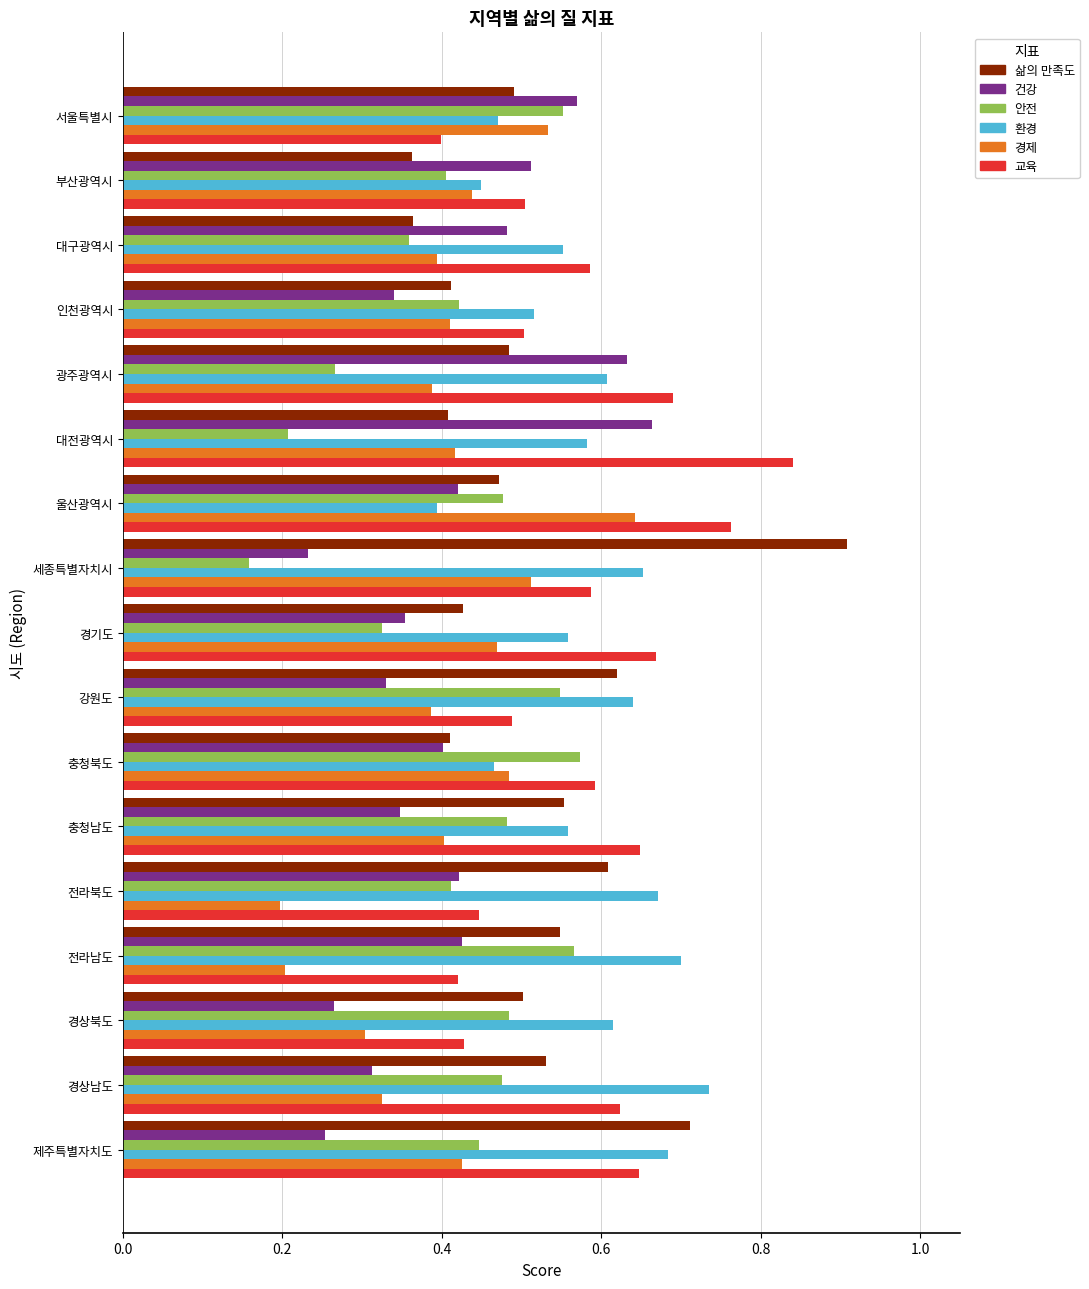

What is the sum of the 교육 values at 제주특별자치도 and 전라북도?

1.1